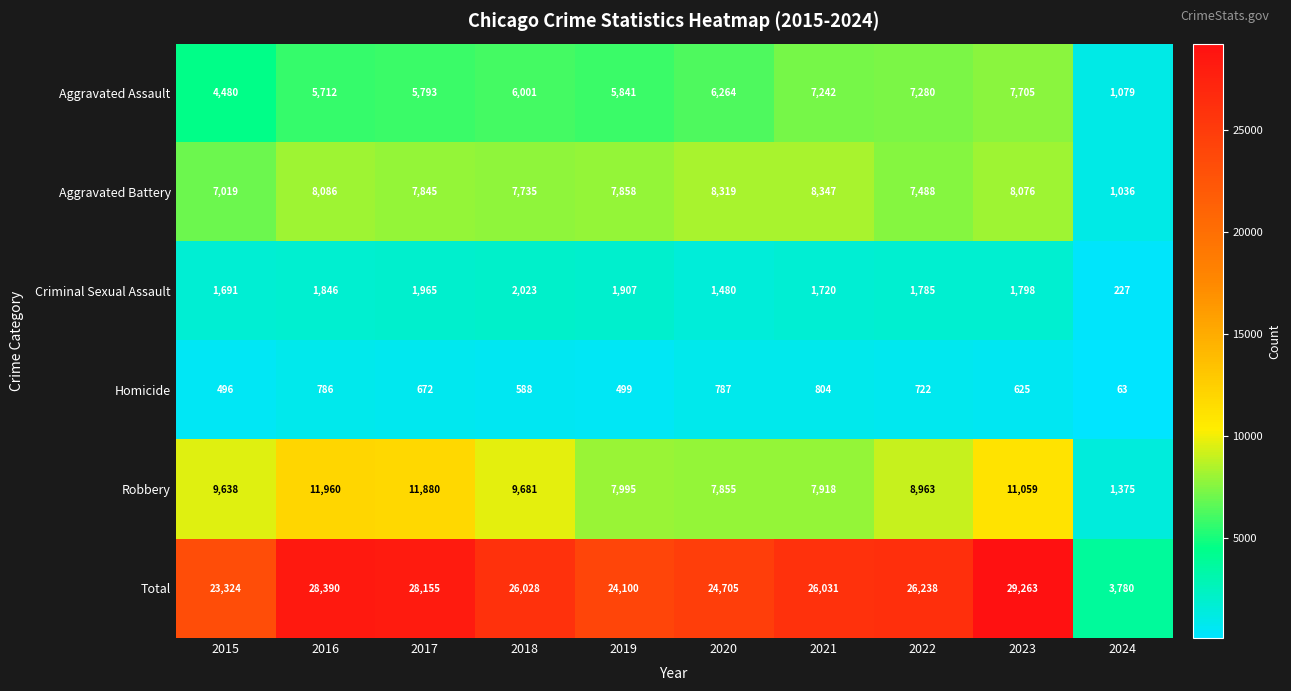

How many series are shown in this chart?

6